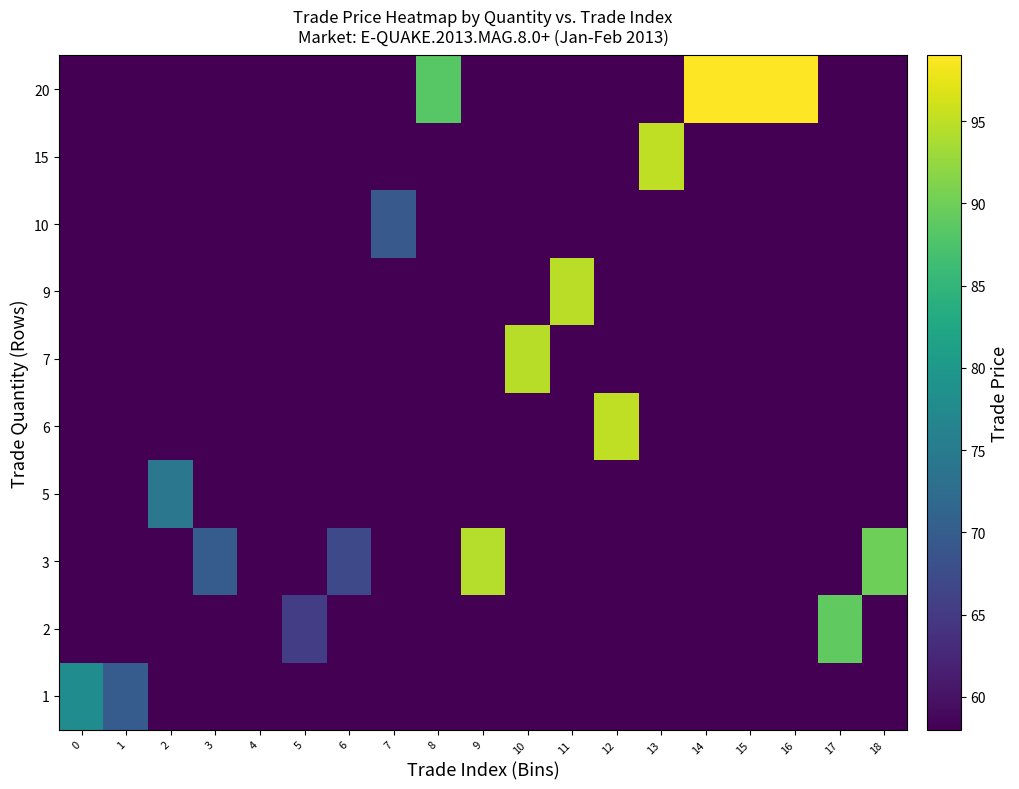

Count the number of data series in this chart.

10